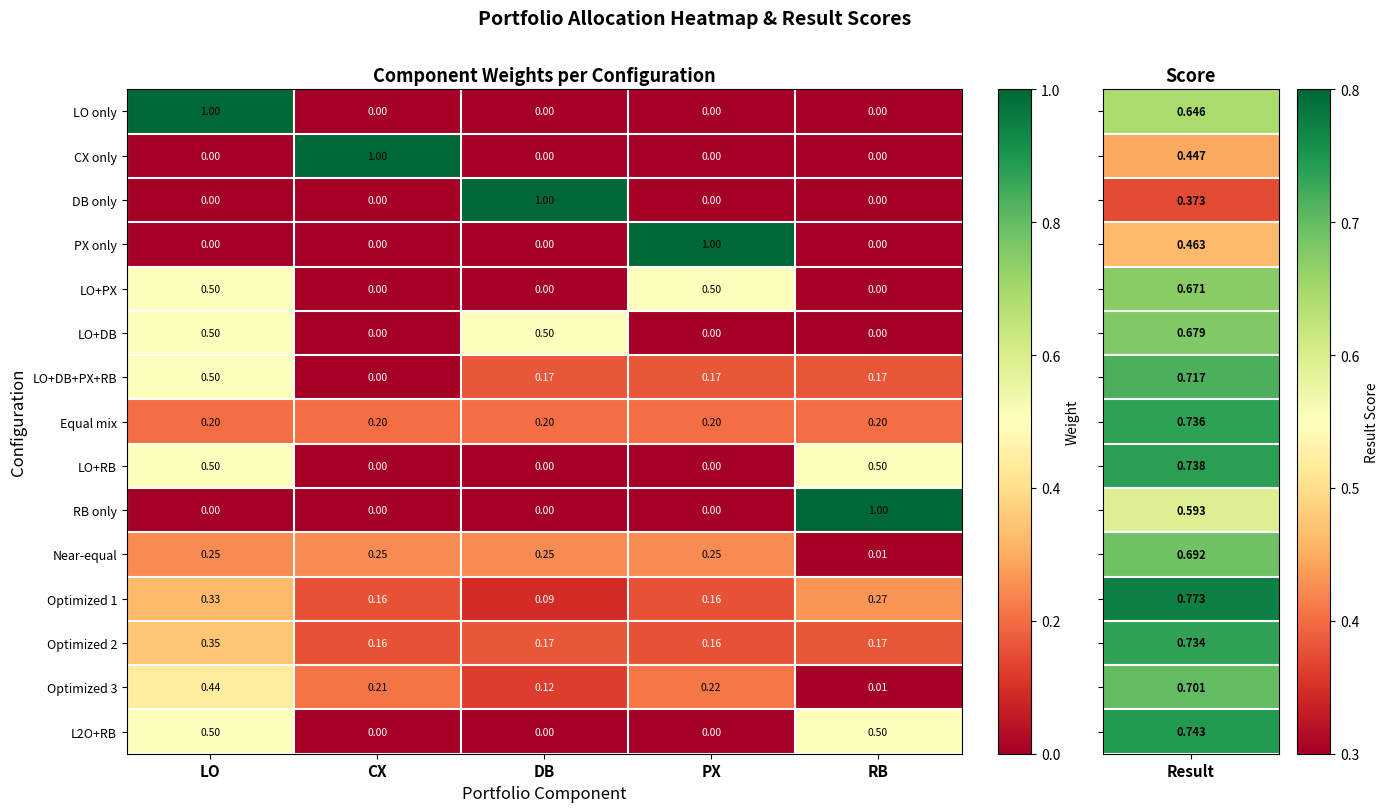

How many series are shown in this chart?

15